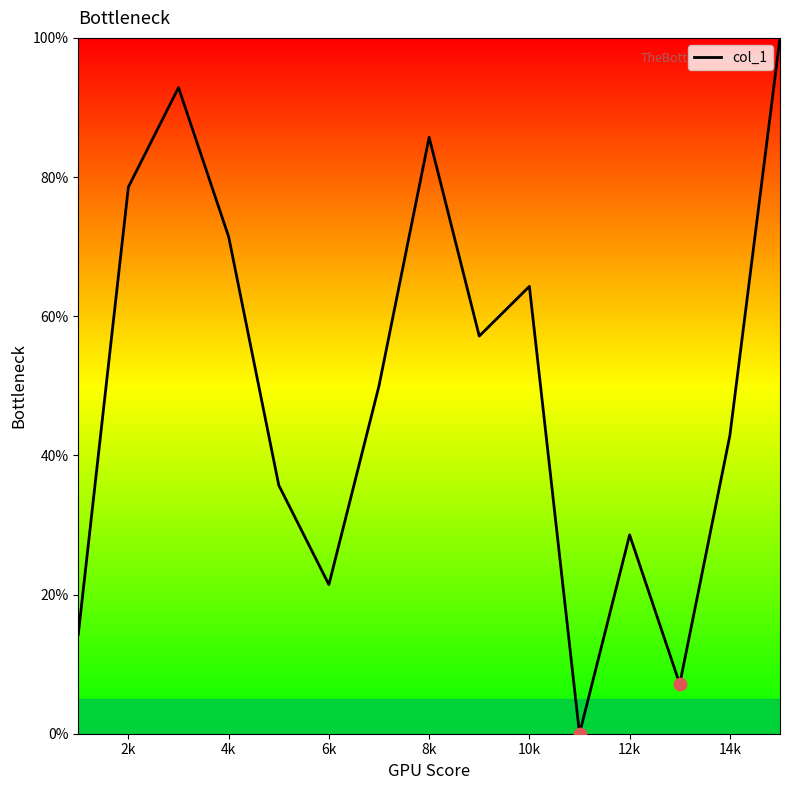

What is the greatest value displayed?

100.0